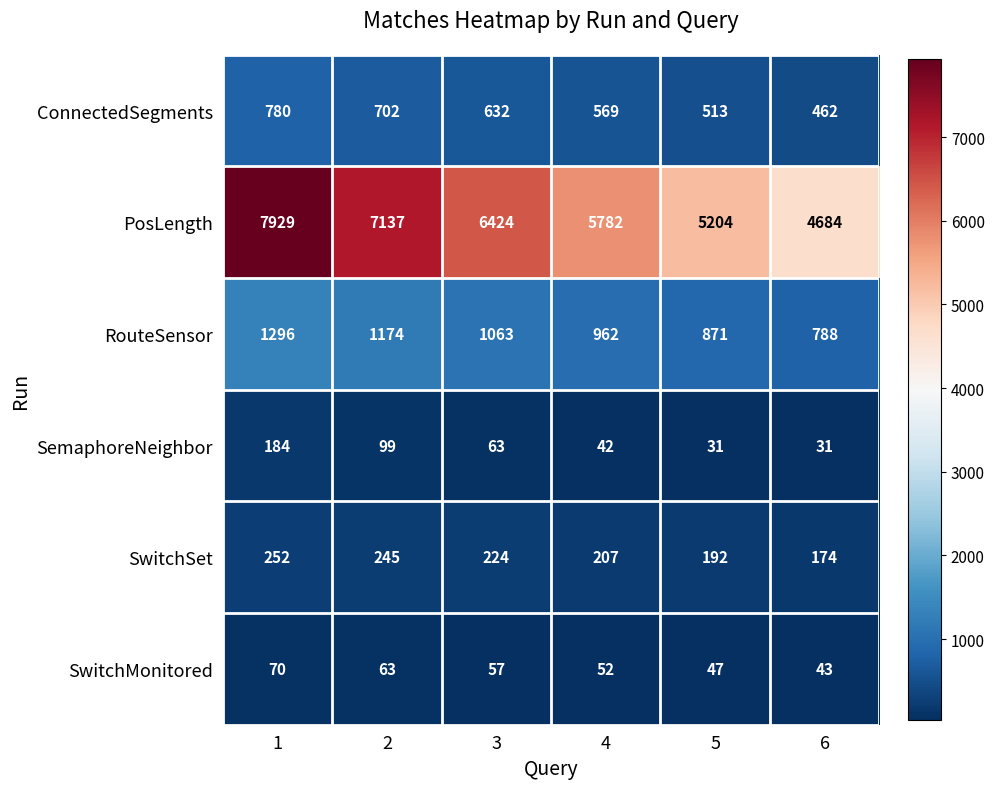

Which series changed the most between 1 and 6?

PosLength